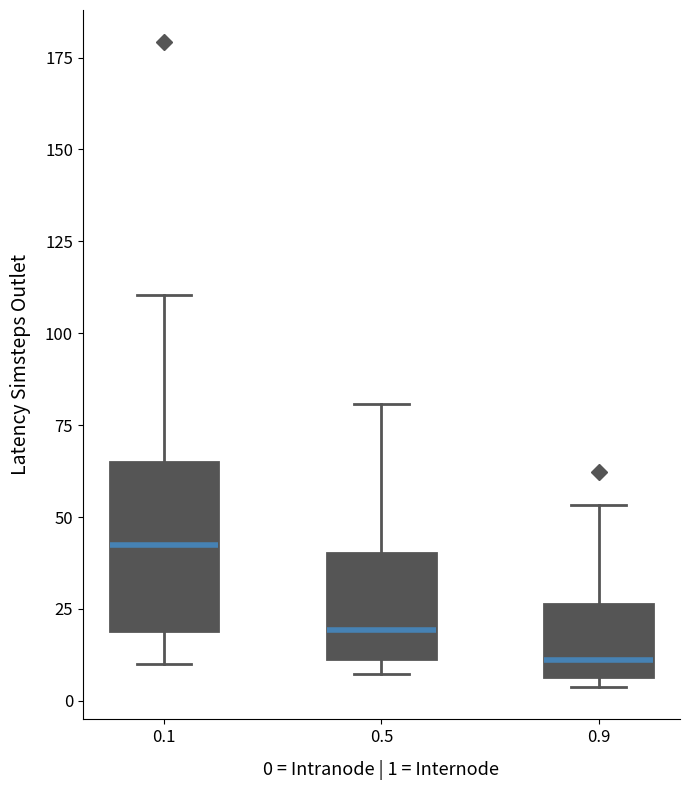

Which box's median line is the lowest?

0.9